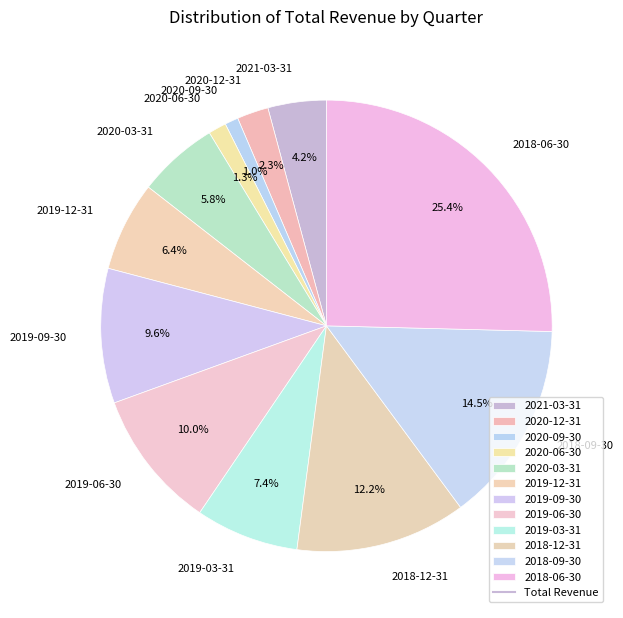

Which slice is the largest?

2018-06-30